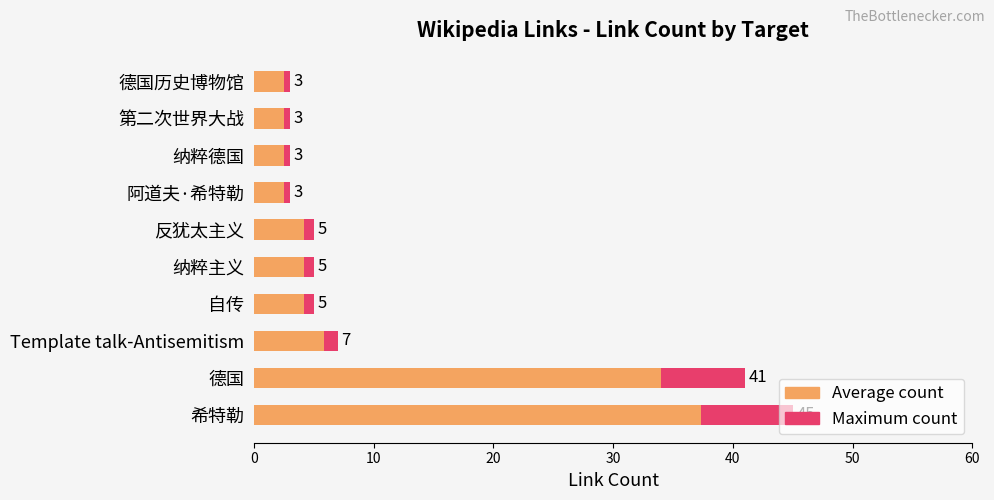

Which series changed the most between 自传 and 阿道夫·希特勒?

Maximum count